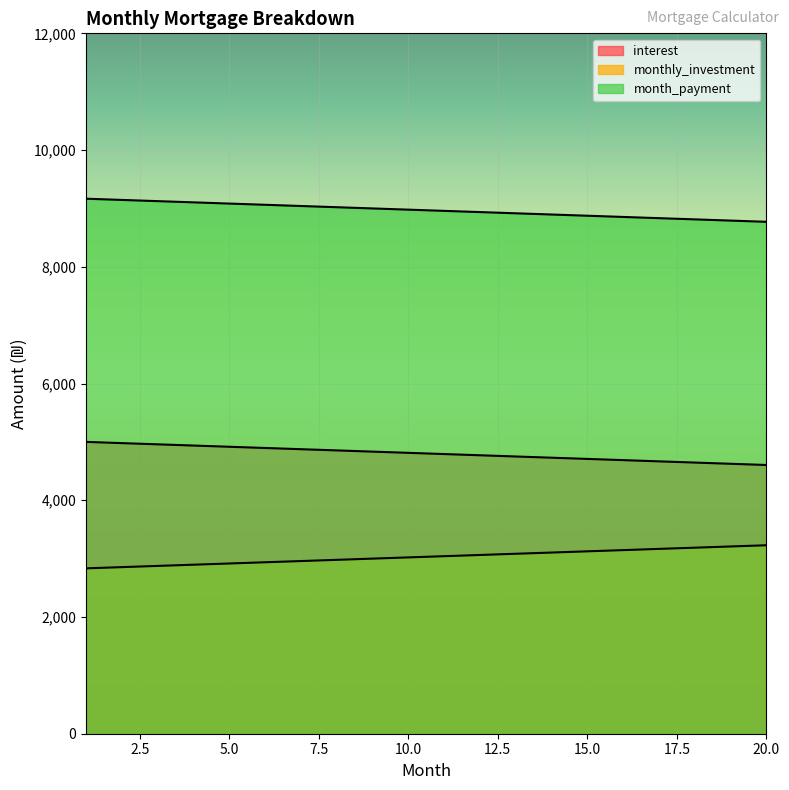

What is the total value across all series at 10?

16812.5